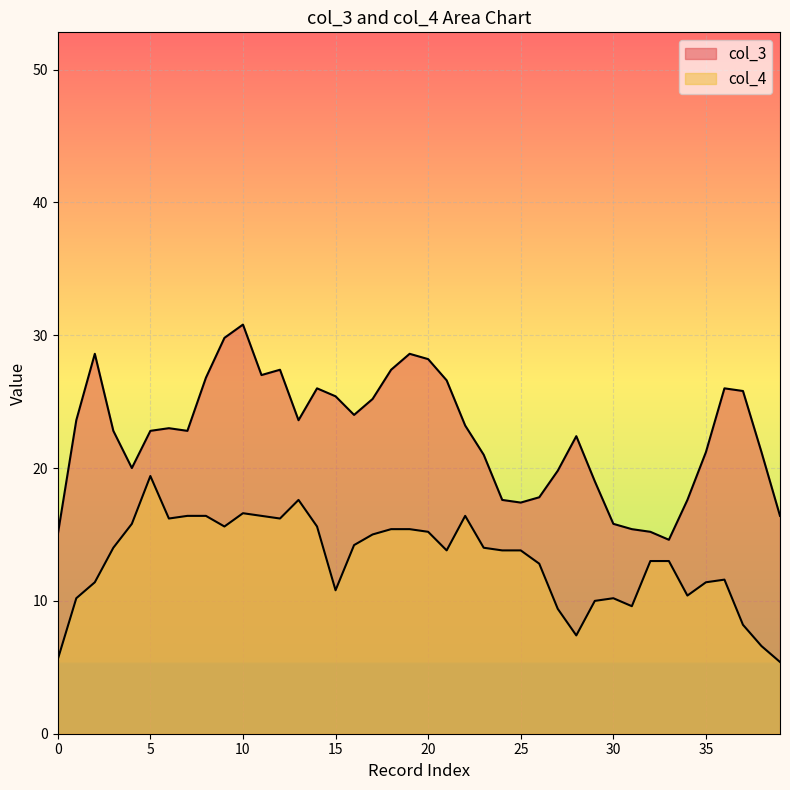

Does the chart display data point markers on the line(s)?

No